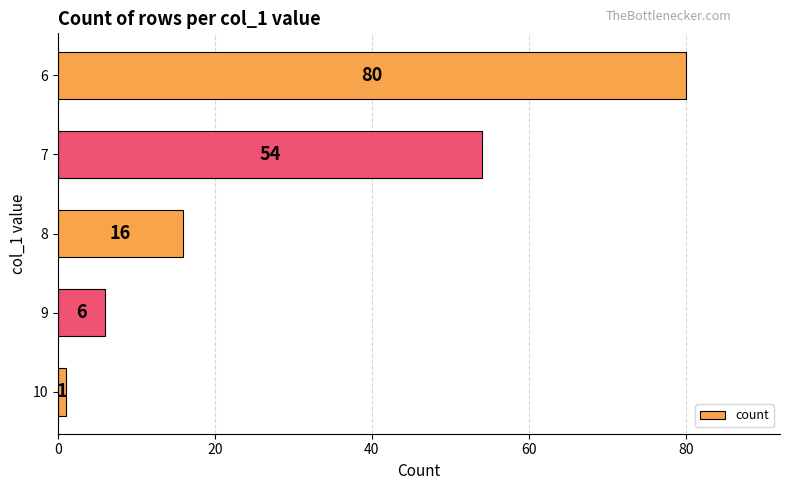

What is the maximum value shown in the chart?

80